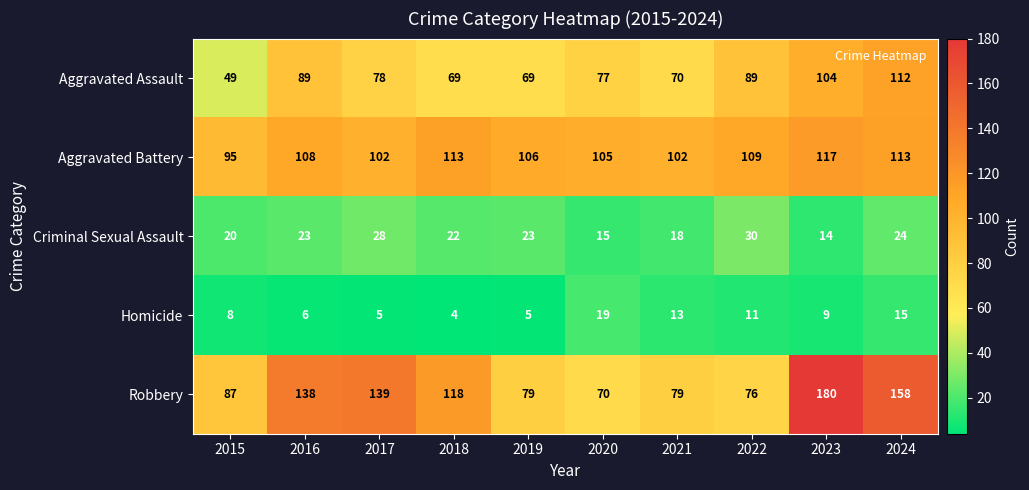

What is the difference between the highest and lowest values at 2020?

90